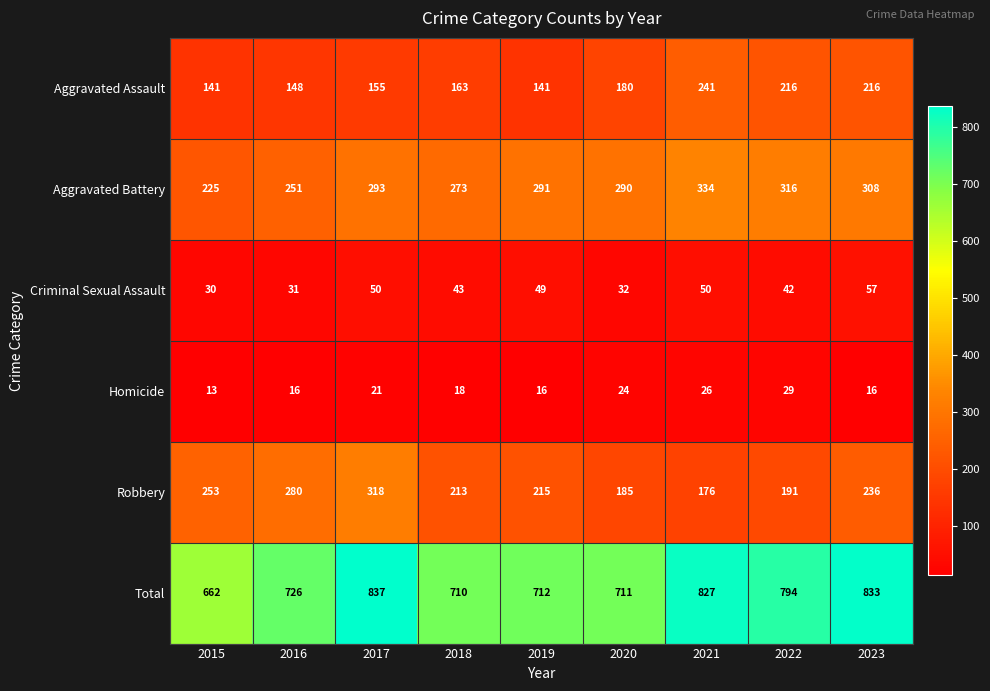

What is the difference between the maximum and second lowest values in the Criminal Sexual Assault series?

26